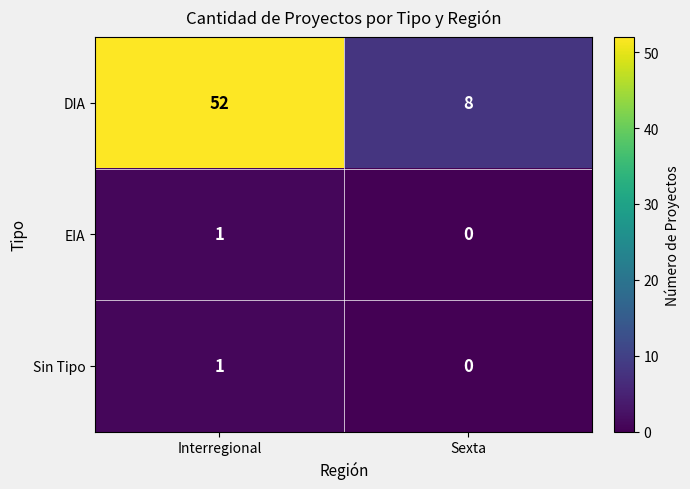

What is the total value across all series at Interregional?

54